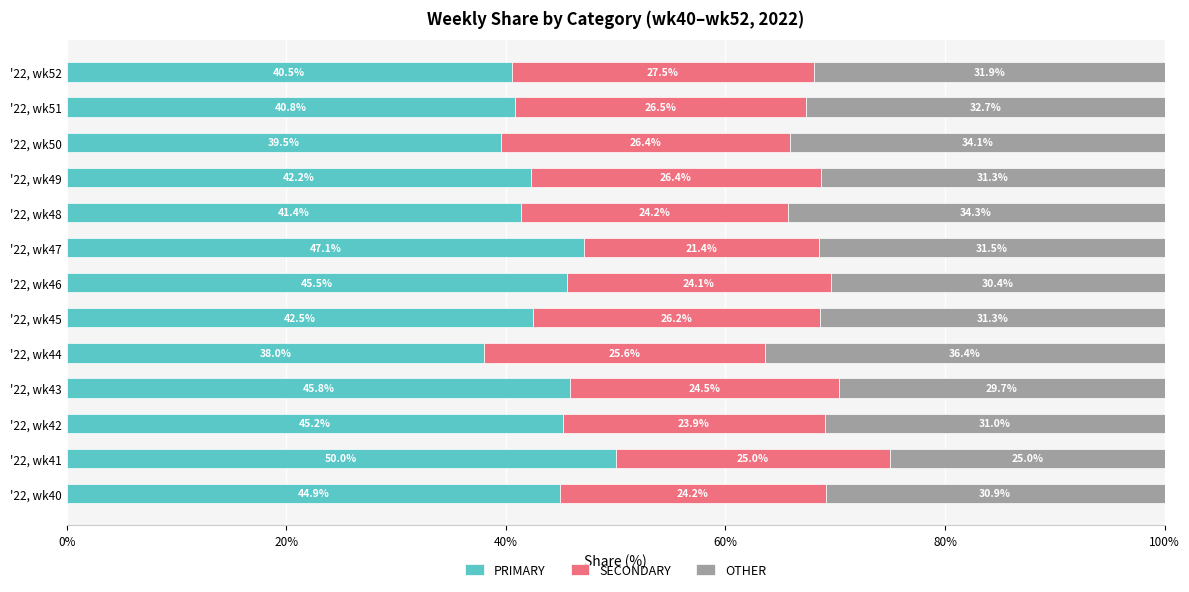

What is the total value across all series at '22, wk51?

100.0